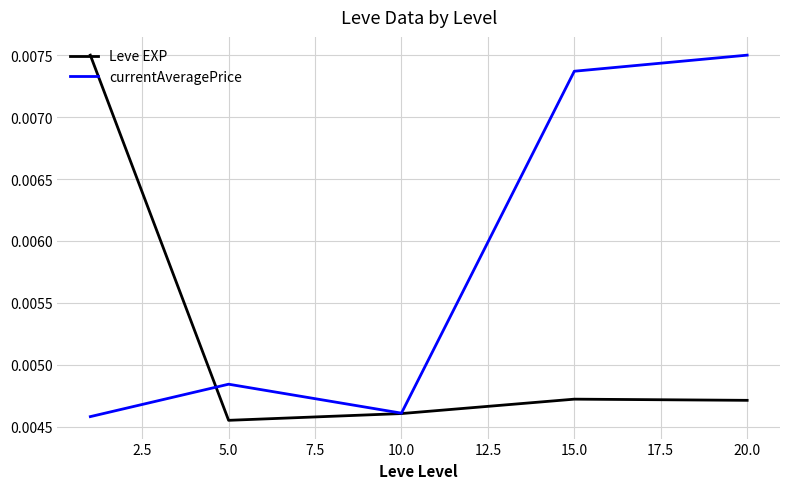

How many lines are shown in the chart?

2